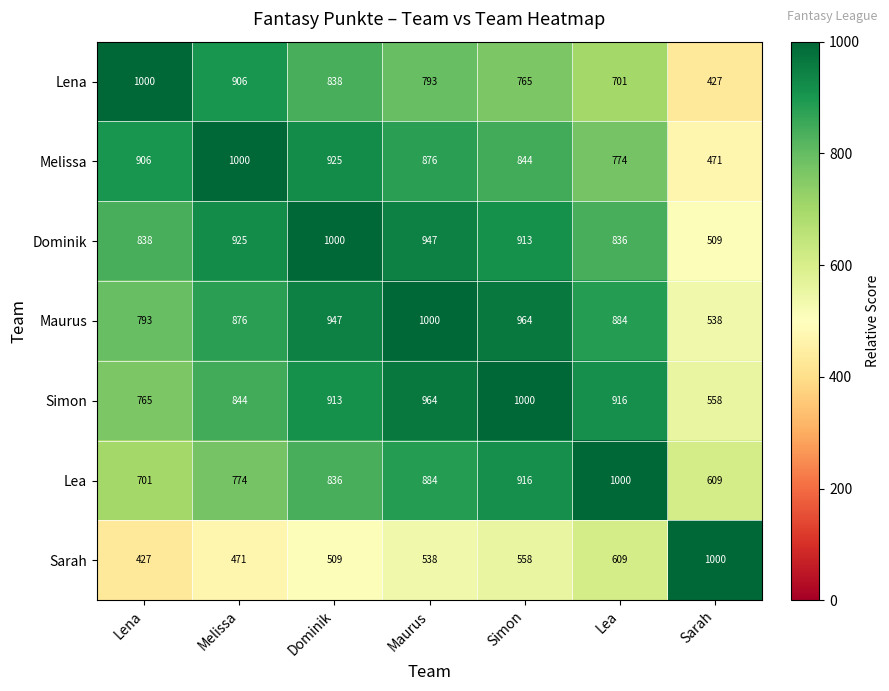

At which label does Lea reach its peak?

Lea